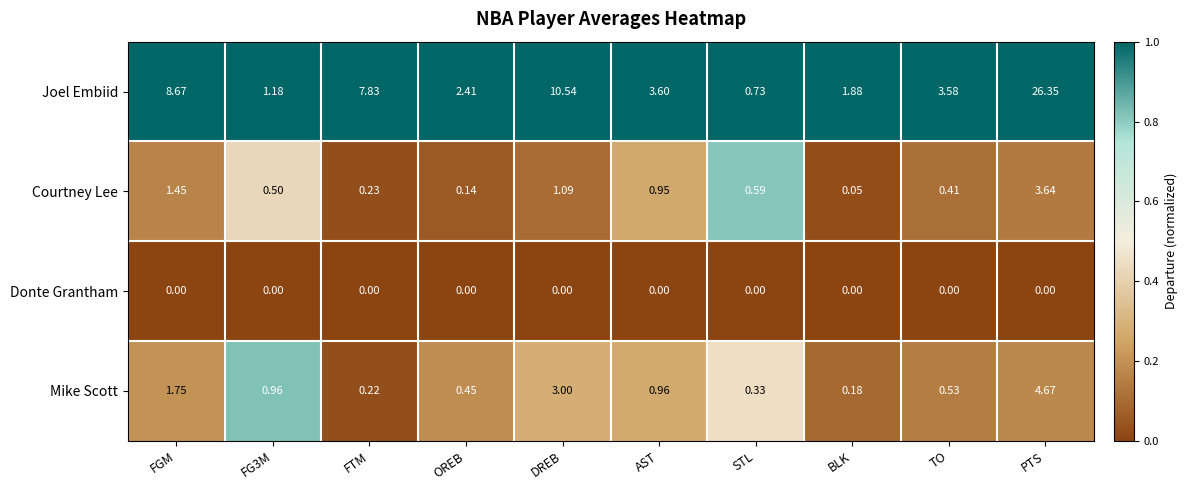

Is the value of Courtney Lee at OREB greater than the value of Joel Embiid at BLK?

No